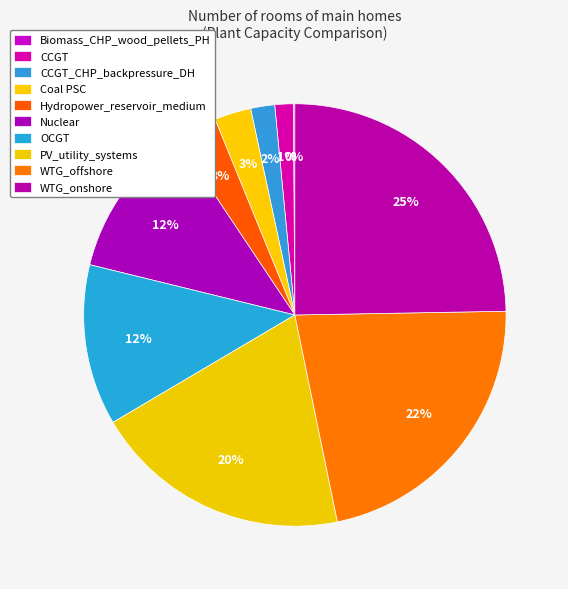

Approximately how many times larger is the value at WTG_offshore compared to Biomass_CHP_wood_pellets_PH?

188.7